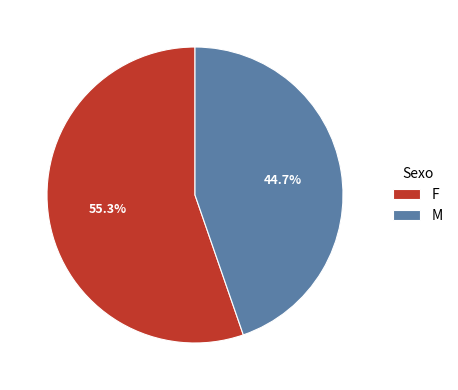

What percentage is the F slice, to the nearest percent?

55%